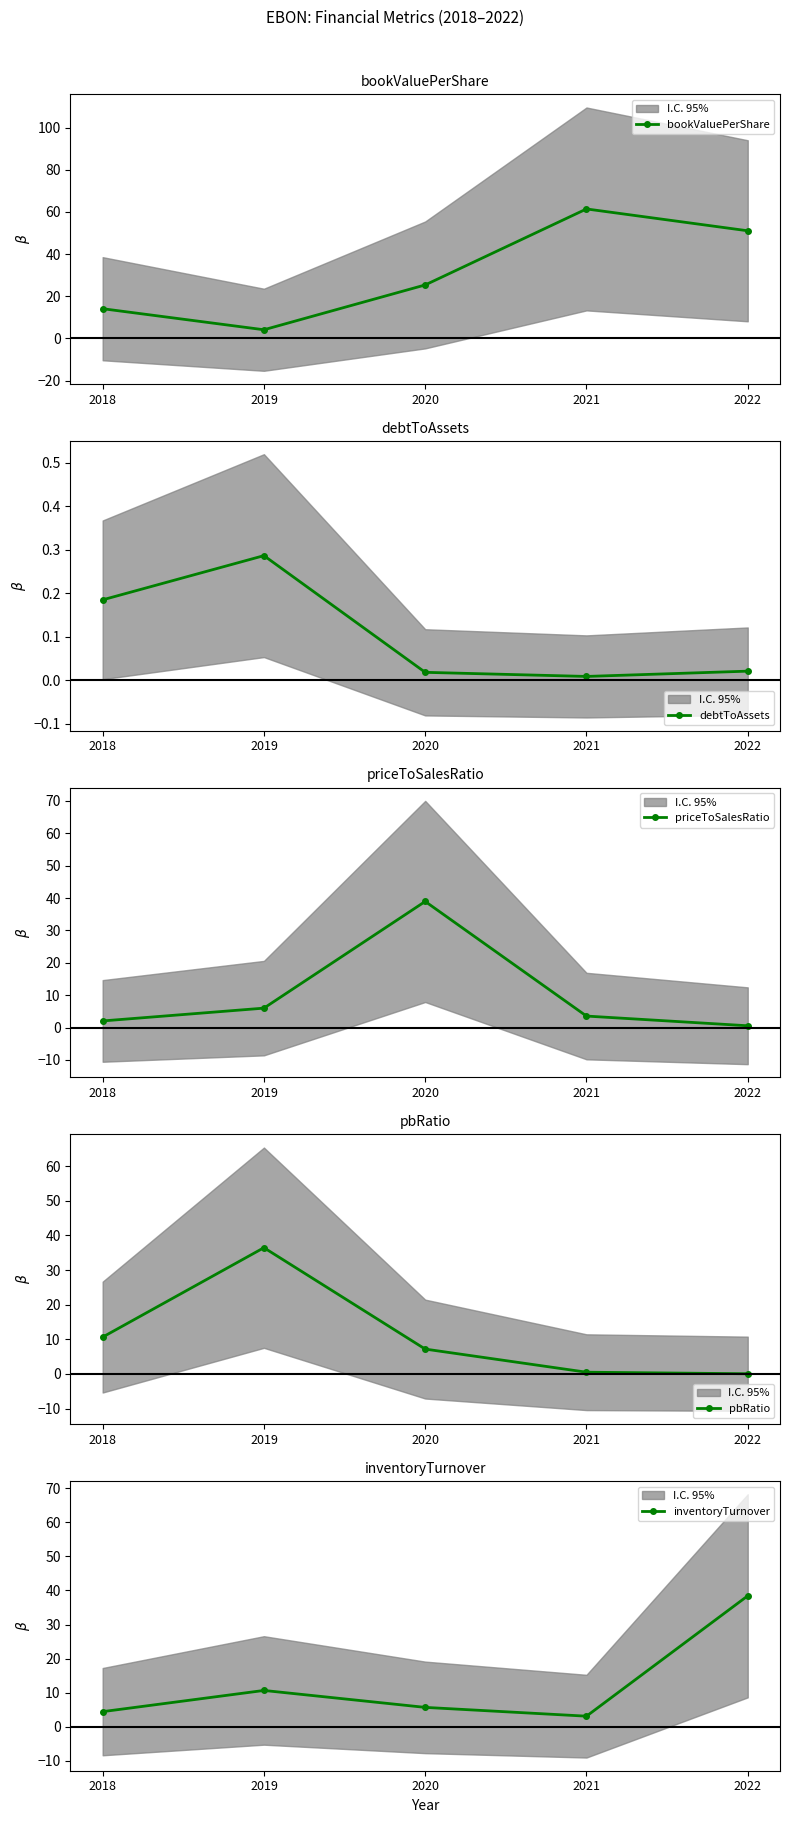

What is the difference between the maximum and minimum values in the priceToSalesRatio series?

38.4